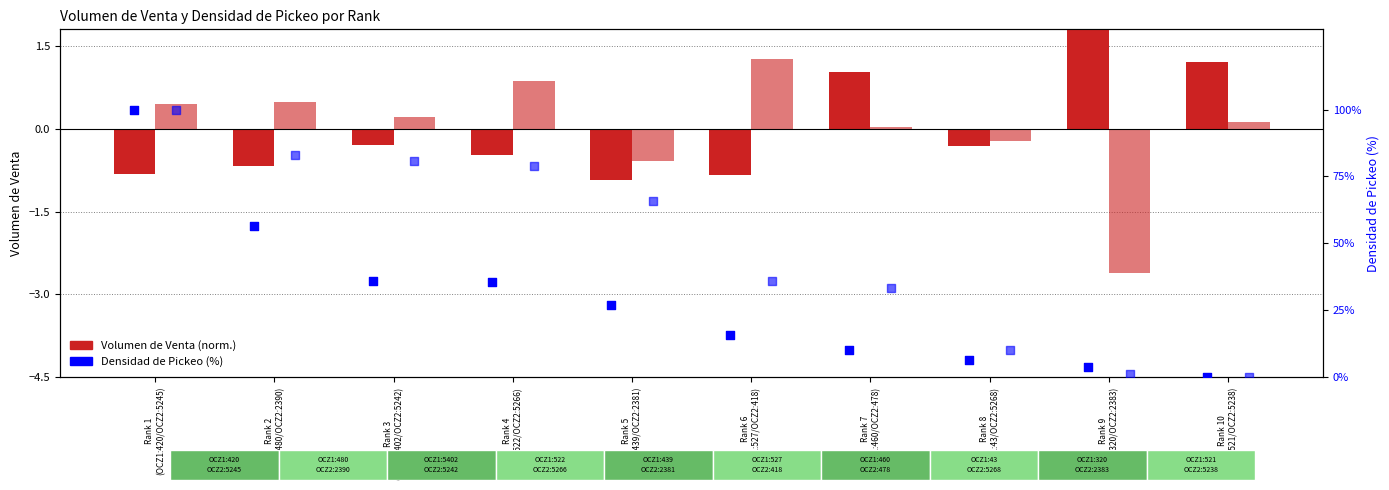

What is the total value across all series at Rank 9
(OCZ1:320/OCZ2:2383)?

4.5